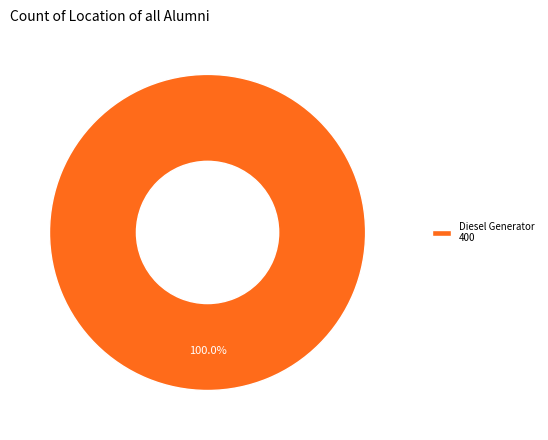

How many slices are in this pie chart?

1